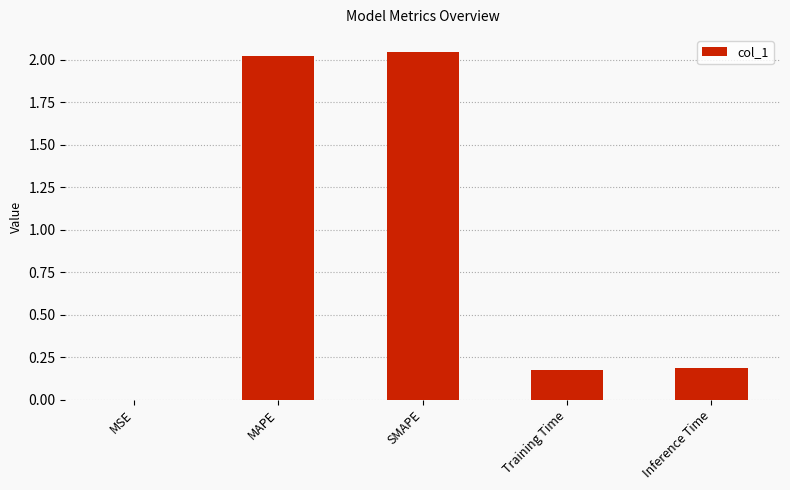

What is the sum of all values?

4.4